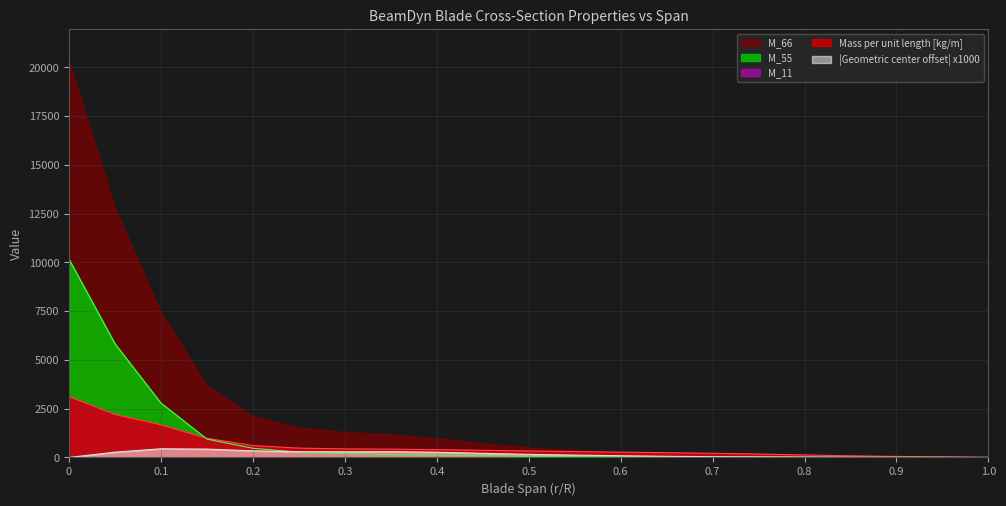

What is the average value of the Geometric center (chordwise), m x1000 series?

161.6